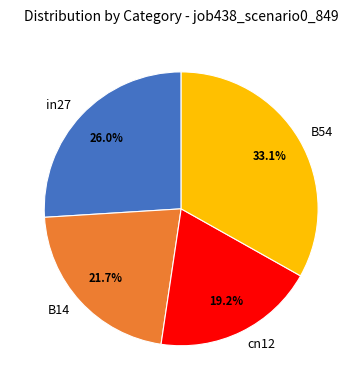

To the nearest percent, what is the difference between the largest and smallest slice percentages?

14%